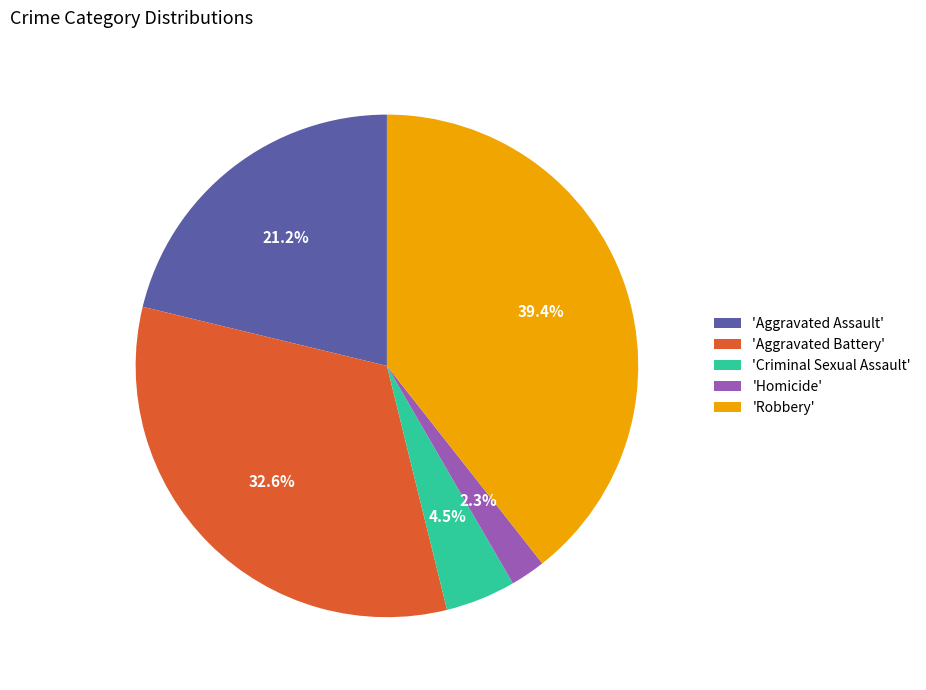

Rank the categories by value from lowest to highest.

'Homicide', 'Criminal Sexual Assault', 'Aggravated Assault', 'Aggravated Battery', 'Robbery'